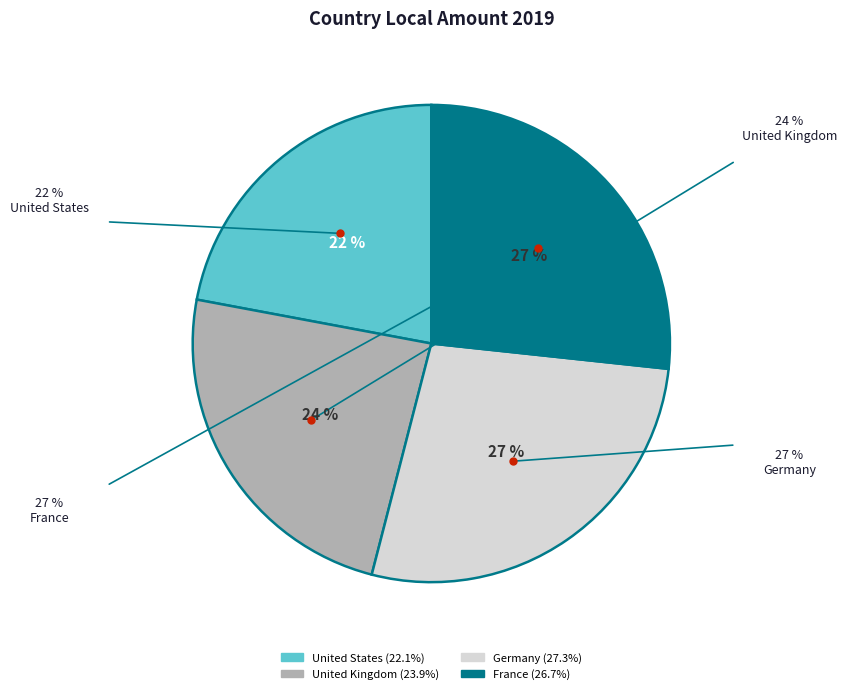

To the nearest percent, what portion does France represent?

27%